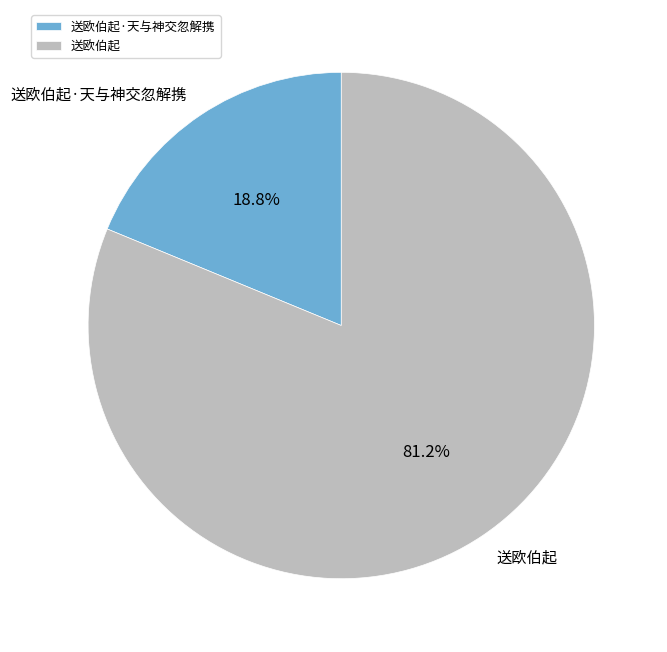

To the nearest percent, what percentage of the pie is 送欧伯起·天与神交忽解携?

19%